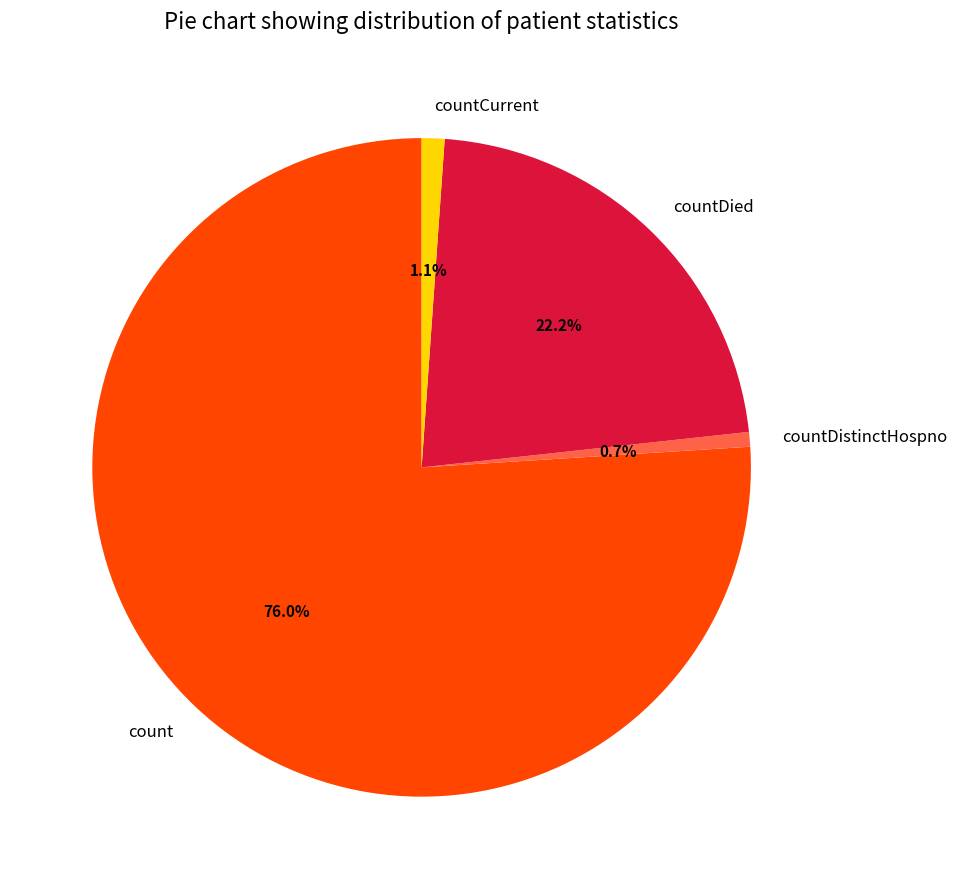

To the nearest percent, what is the difference between the largest and smallest slice percentages?

75%